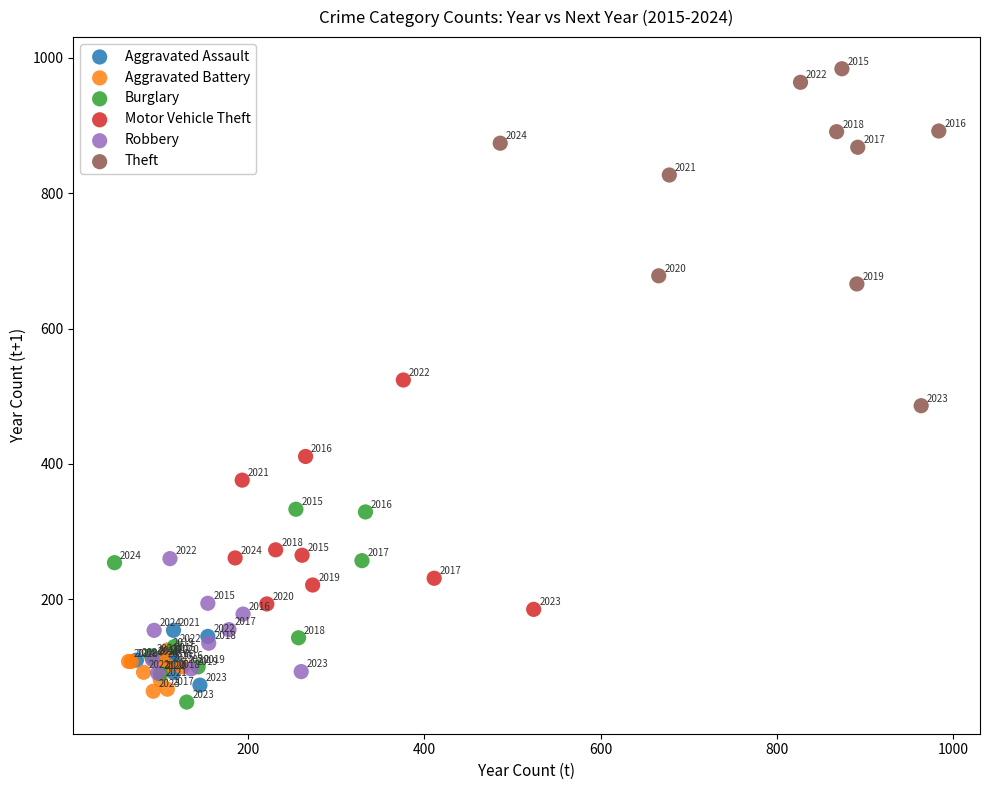

Which series contains the highest Y value?

Theft